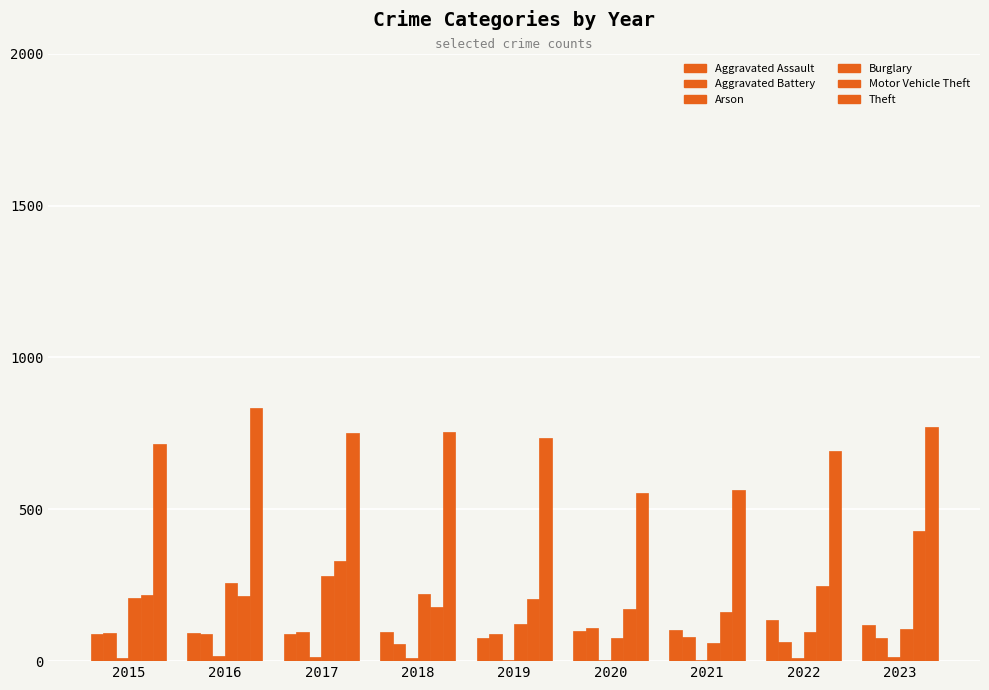

True or false: Arson has a value of 16 at 2022.

False